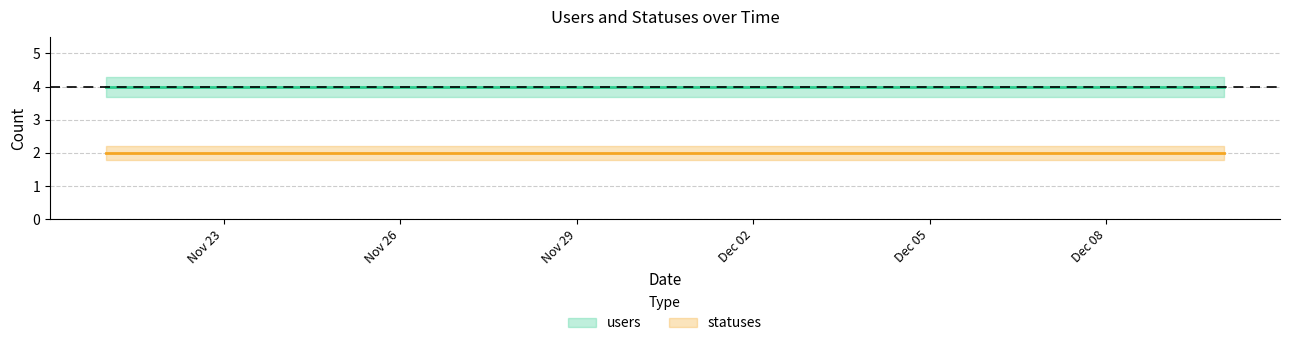

What position from the right is 2022-12-05?

6